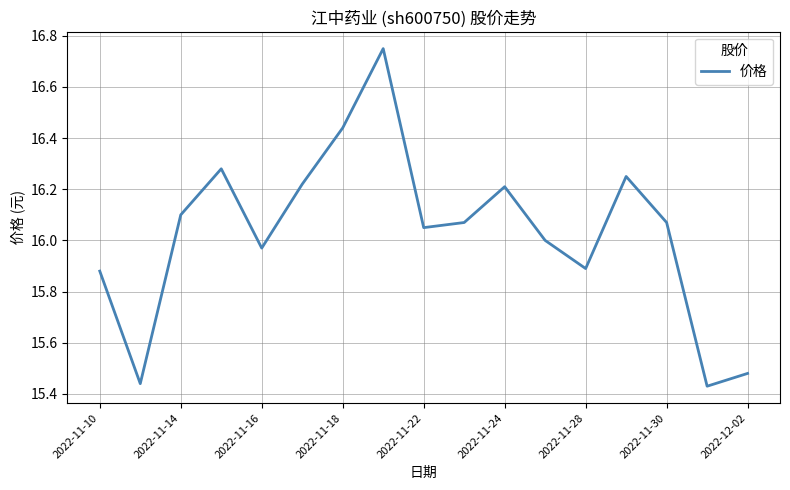

How many points are lower than both their immediate neighbors (excluding endpoints)?

5